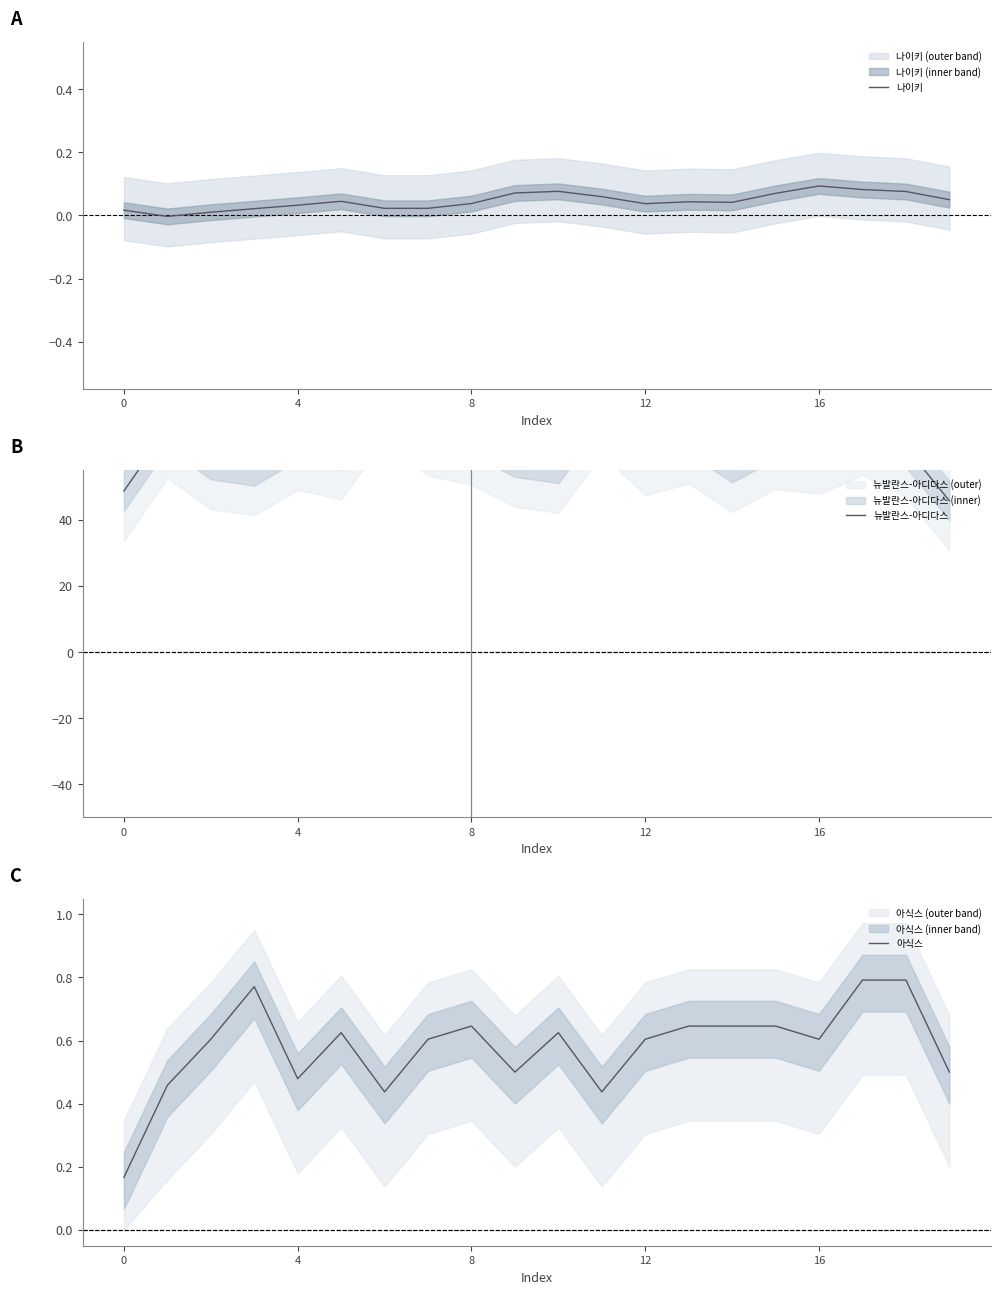

Rank the series at 6 from highest to lowest value.

뉴발란스-아디다스, 아식스, 나이키